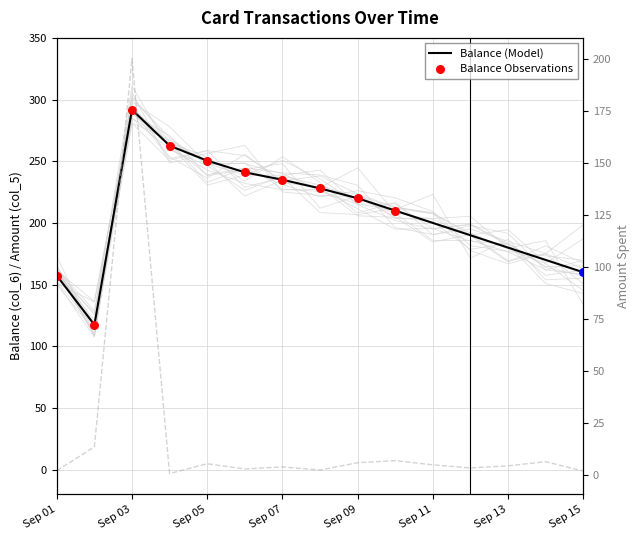

Is the value of Balance (col_6) at Sep 03 greater than the value of Amount (col_5) at Sep 07?

Yes